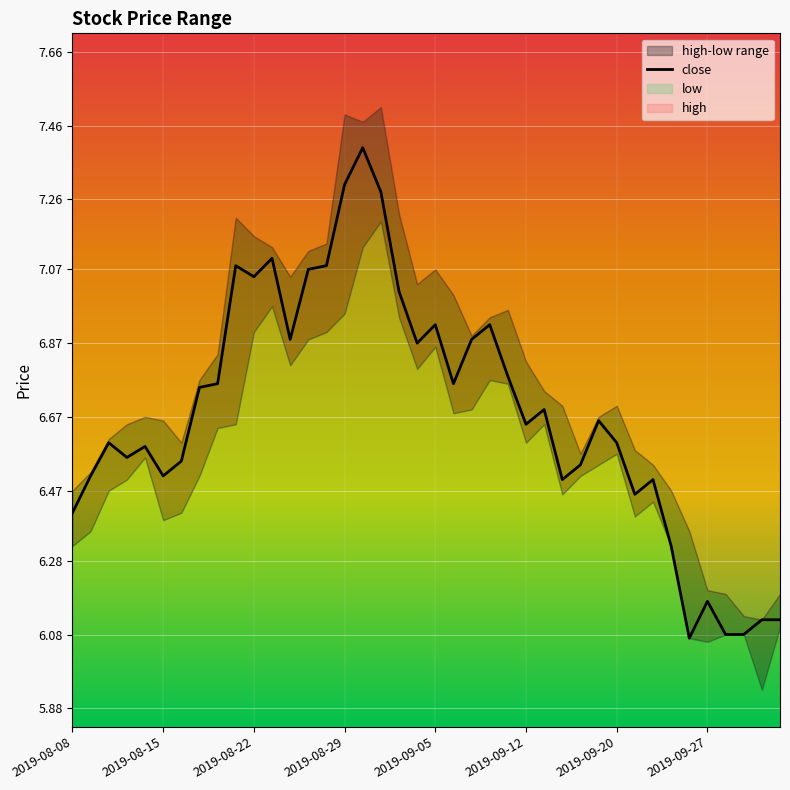

What is the maximum value for close?

7.4